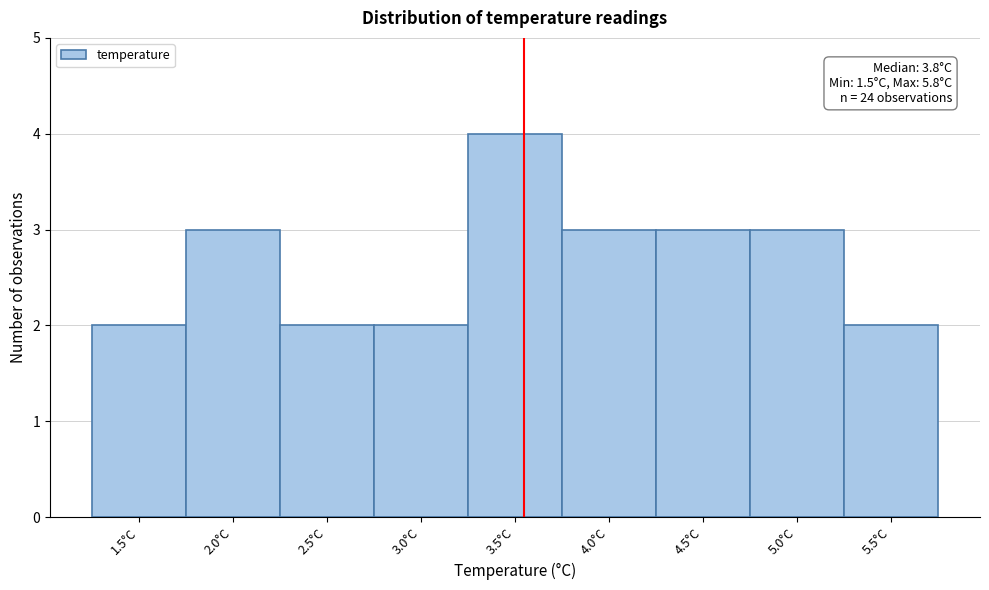

Reading left to right, extract all data points from this chart.

1.5°C=2	2.0°C=3	2.5°C=2	3.0°C=2	3.5°C=4	4.0°C=3	4.5°C=3	5.0°C=3	5.5°C=2